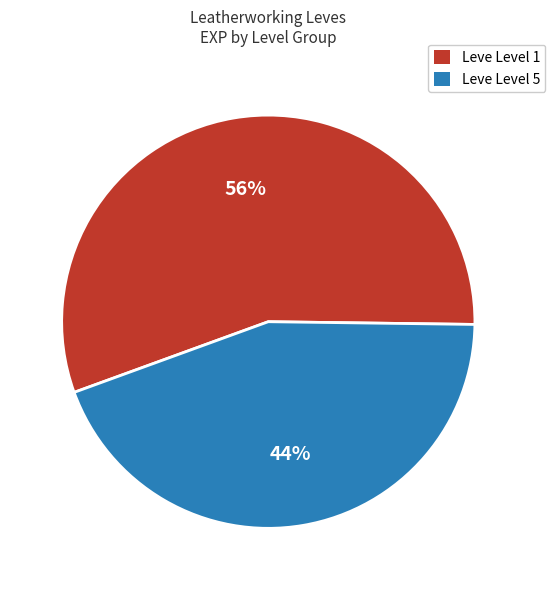

Do Leve Level 5 and Leve Level 1 together represent more than half of the pie?

Yes